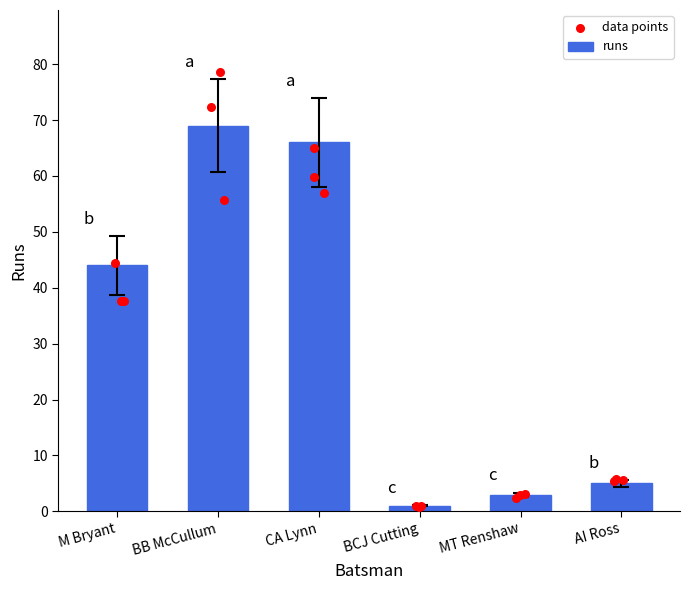

What is the change in value from BB McCullum to BCJ Cutting?

-76.2